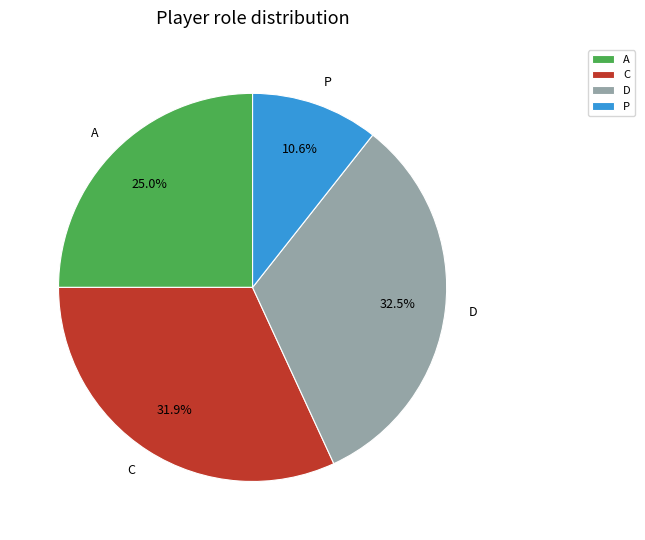

Between A and C, which is larger?

C